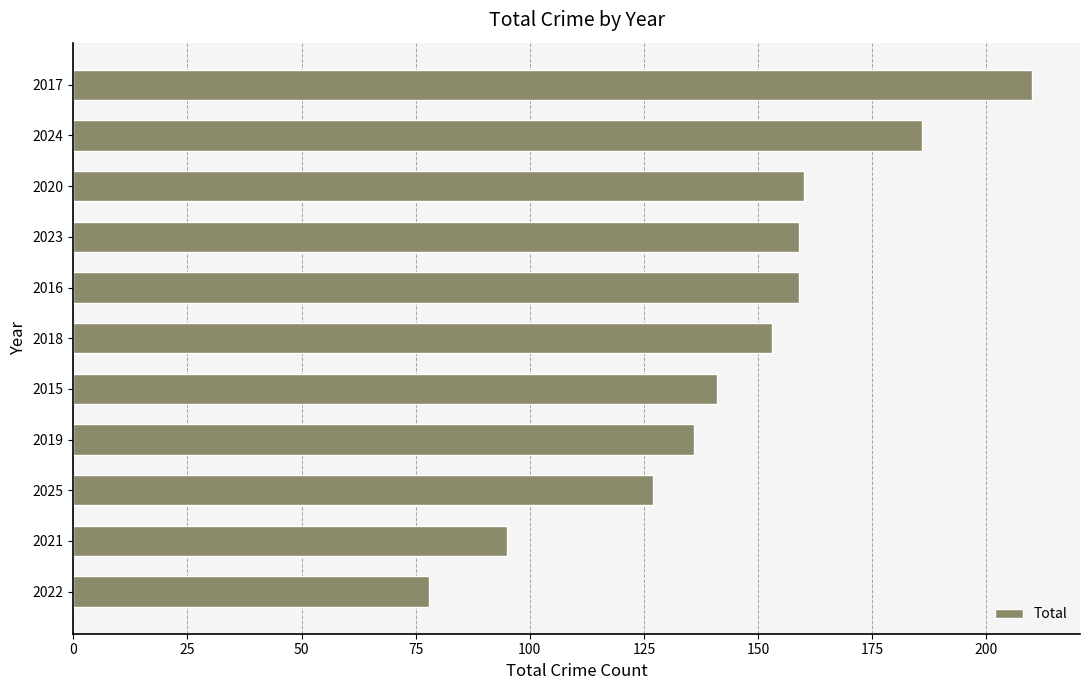

How many bars are there in total?

11